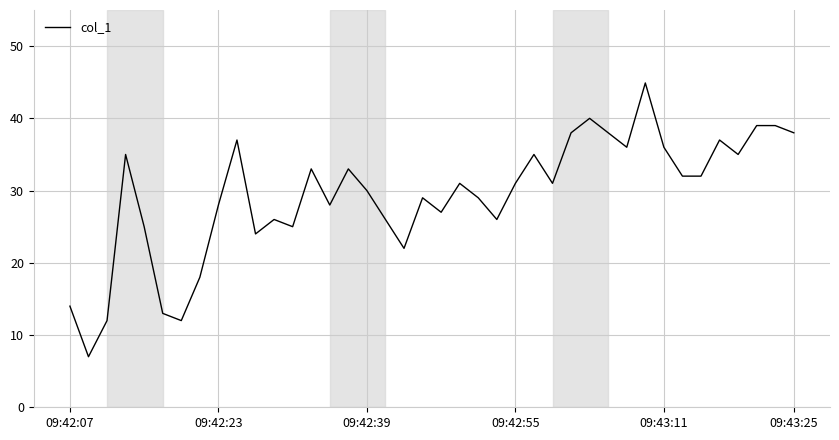

What is the maximum value shown in the chart?

44.9